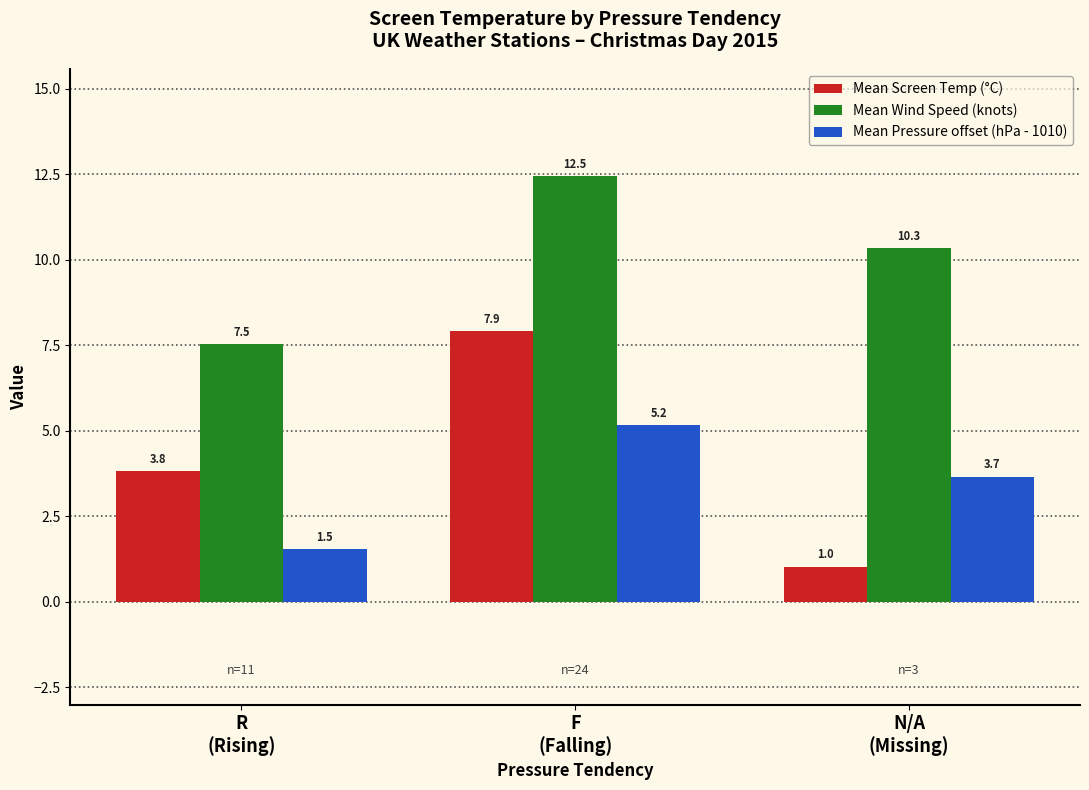

Does the chart contain any negative values?

No